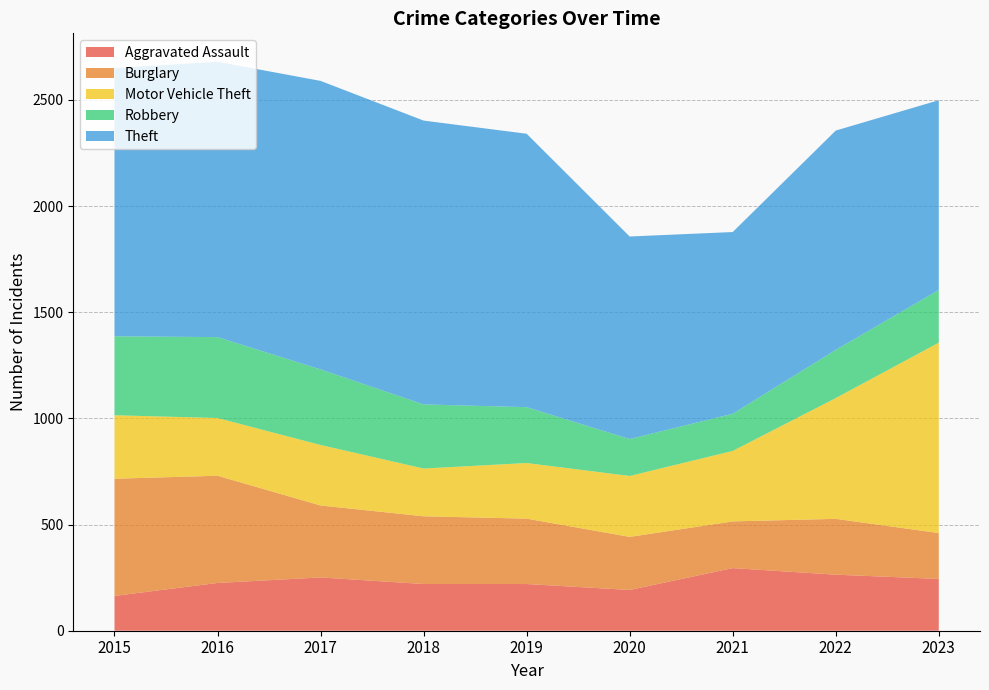

Reading left to right, list all the values displayed in this chart.

Aggravated Assault: 164	225	251	220	220	192	295	264	244
Burglary: 552	505	339	319	308	250	220	263	216
Motor Vehicle Theft: 299	272	285	225	262	287	332	569	897
Robbery: 372	381	356	302	263	174	175	227	248
Theft: 1263	1297	1359	1337	1288	954	856	1033	894